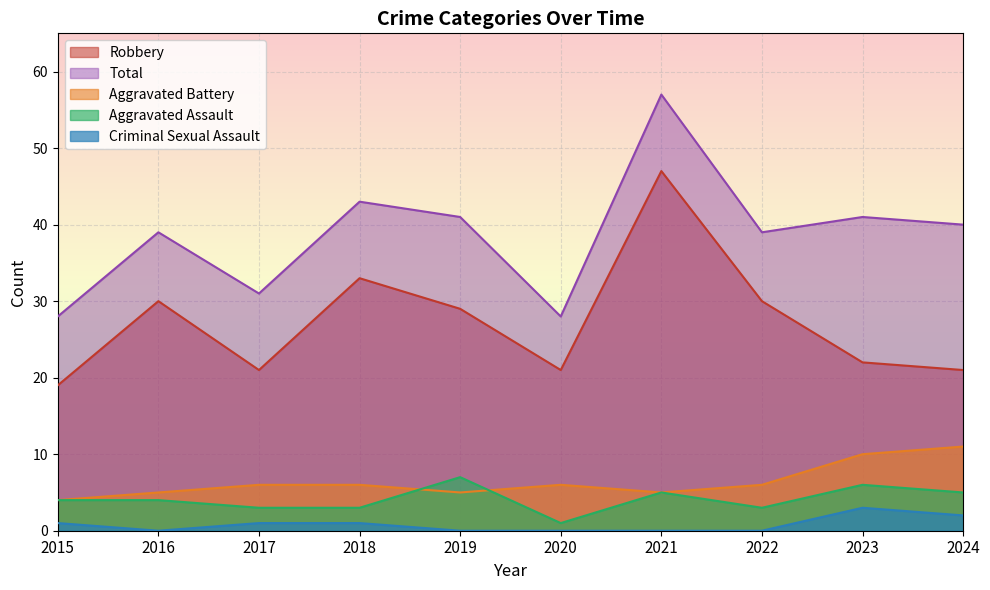

At which label does Criminal Sexual Assault first exceed 1?

2023